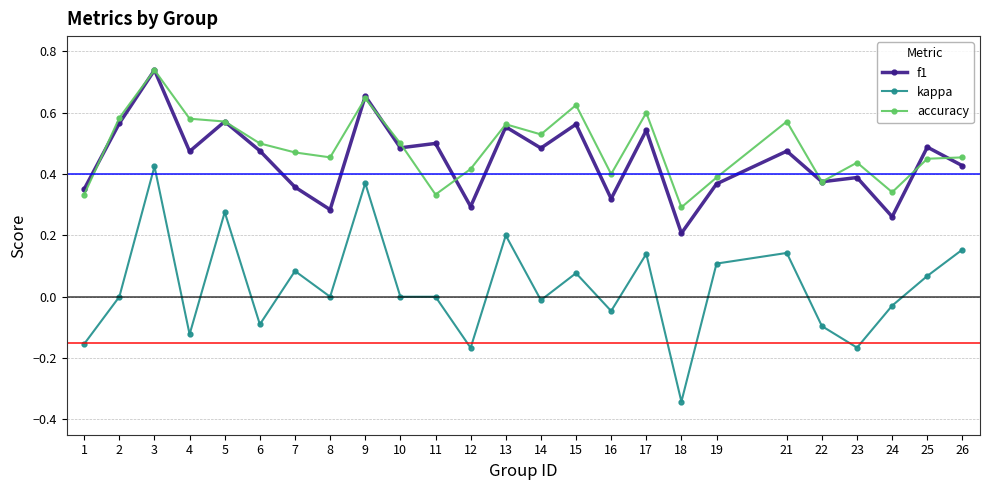

True or false: accuracy and kappa cross at least once.

False